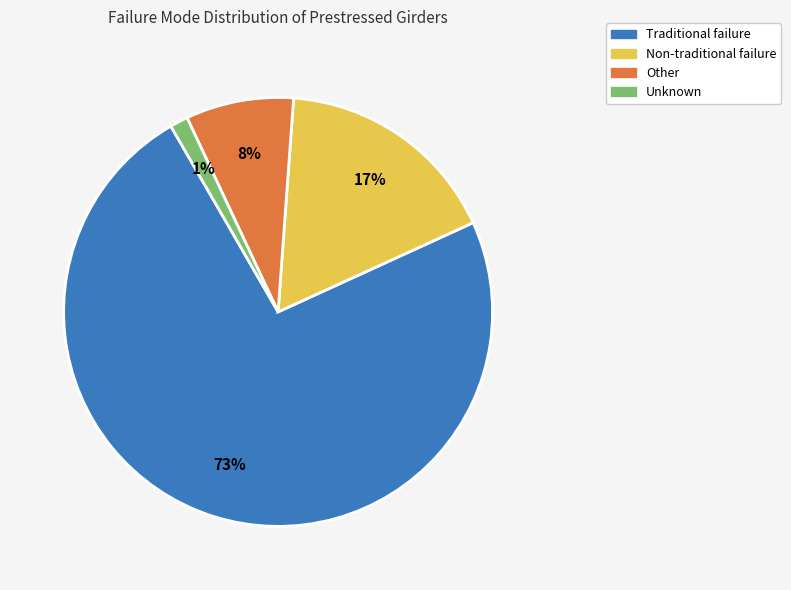

Is there a majority slice in this chart?

Yes